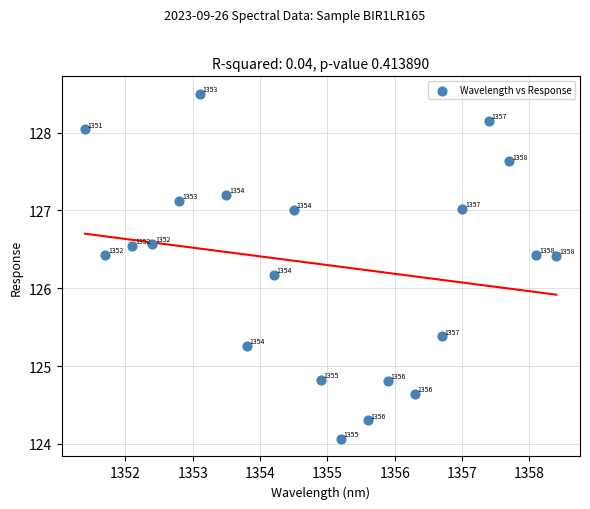

What Y value in the scatter plot is closest to 126?

126.2